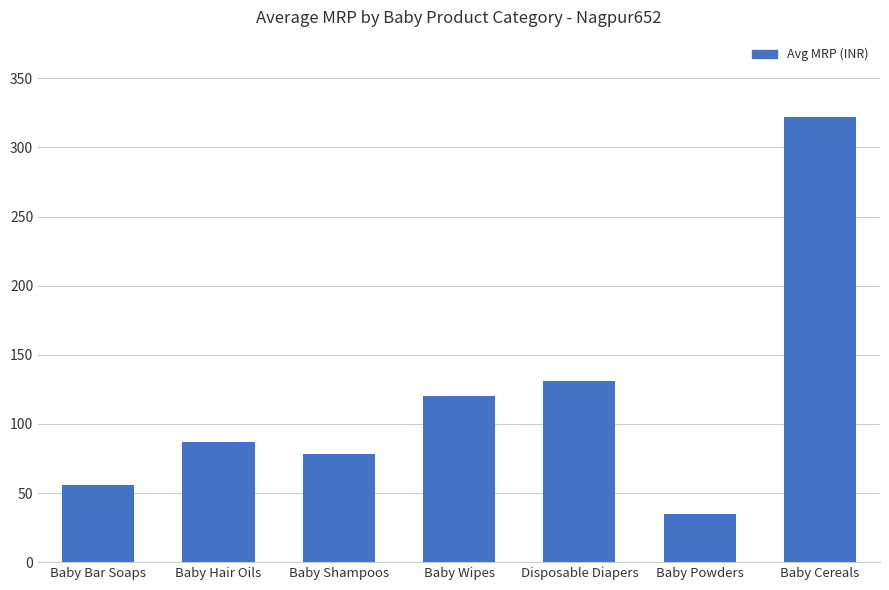

How many values are below 86?

3